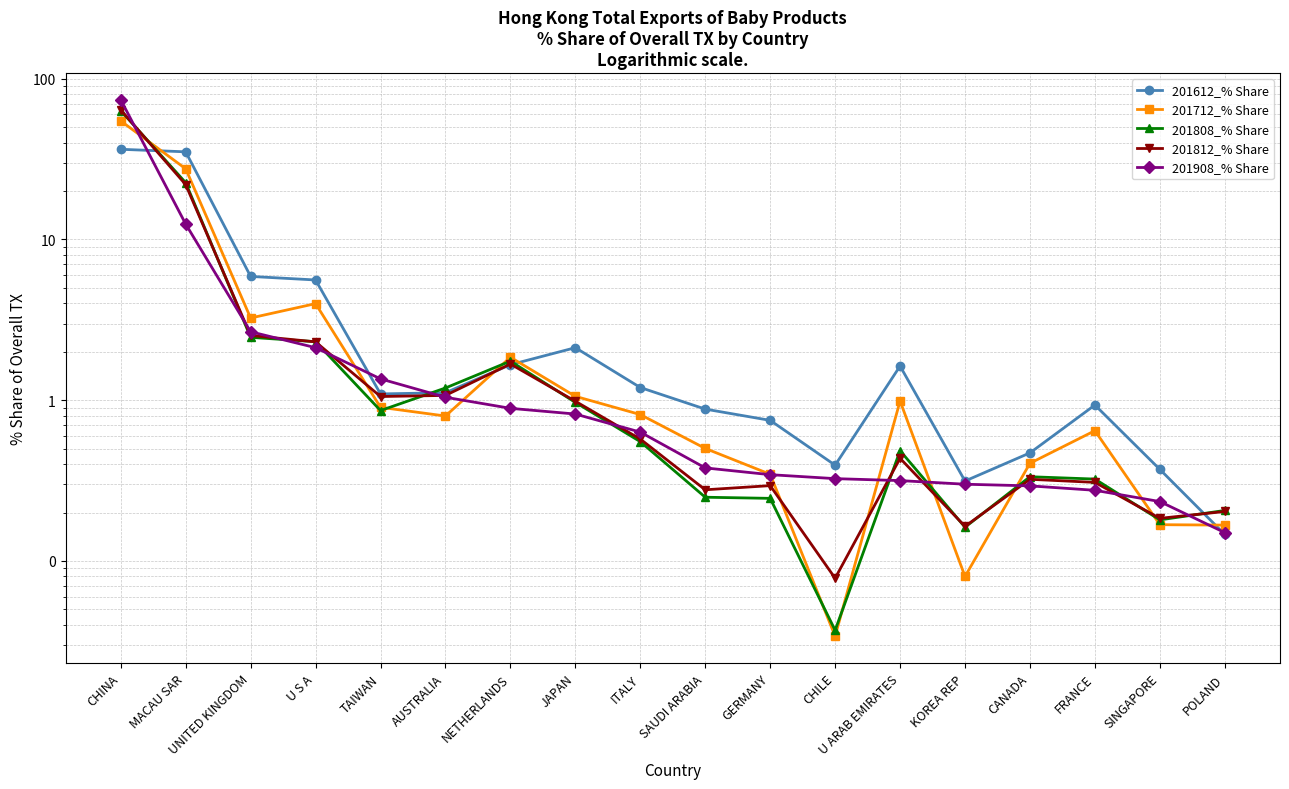

Which series changed the most between TAIWAN and POLAND?

201908_% Share